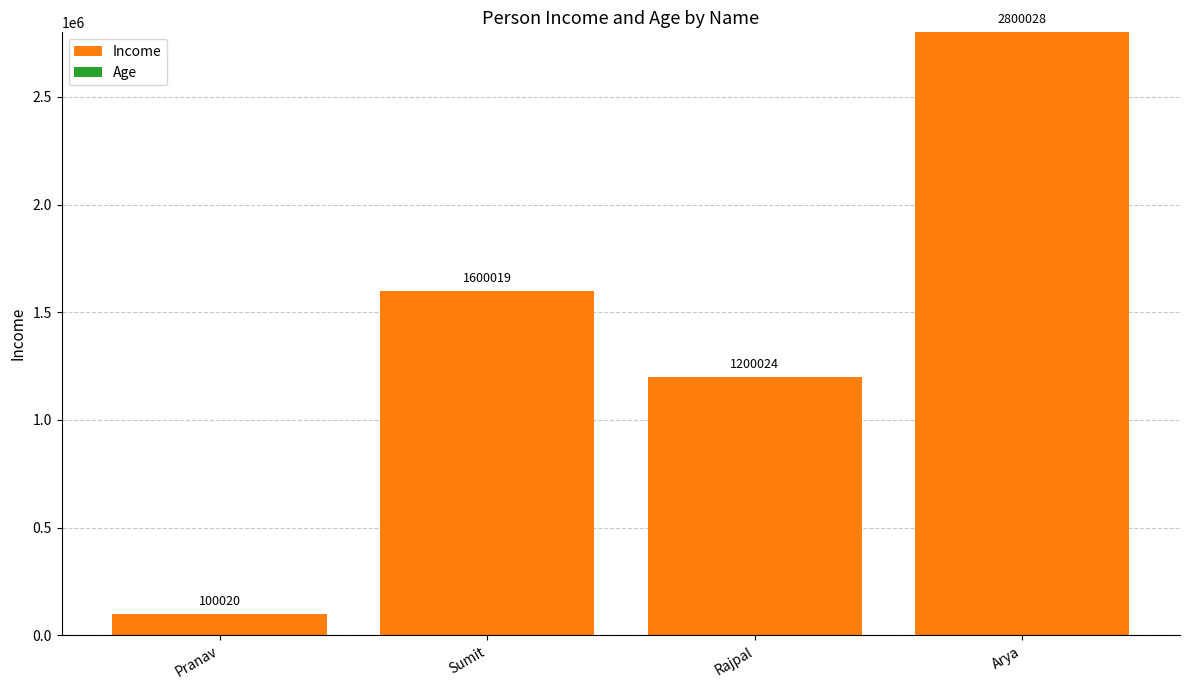

What is the sum of all Income values?

5700000